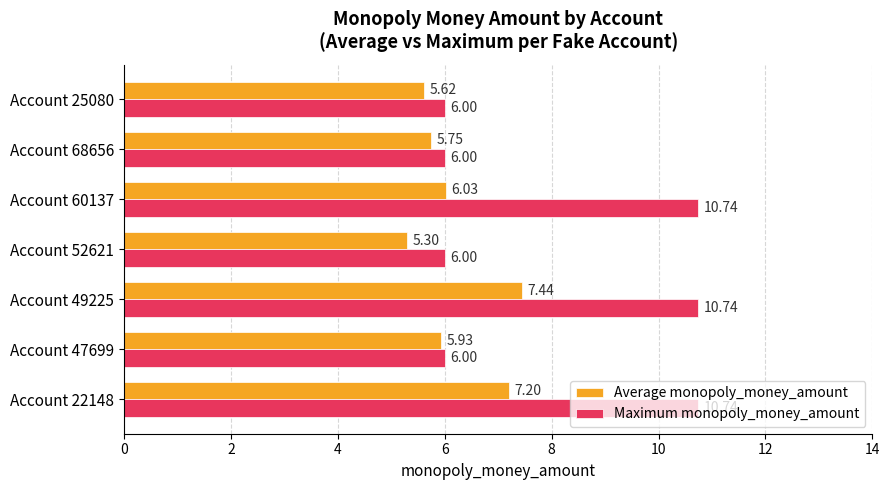

At Account 49225, list the series in order from smallest to largest.

Average monopoly_money_amount, Maximum monopoly_money_amount